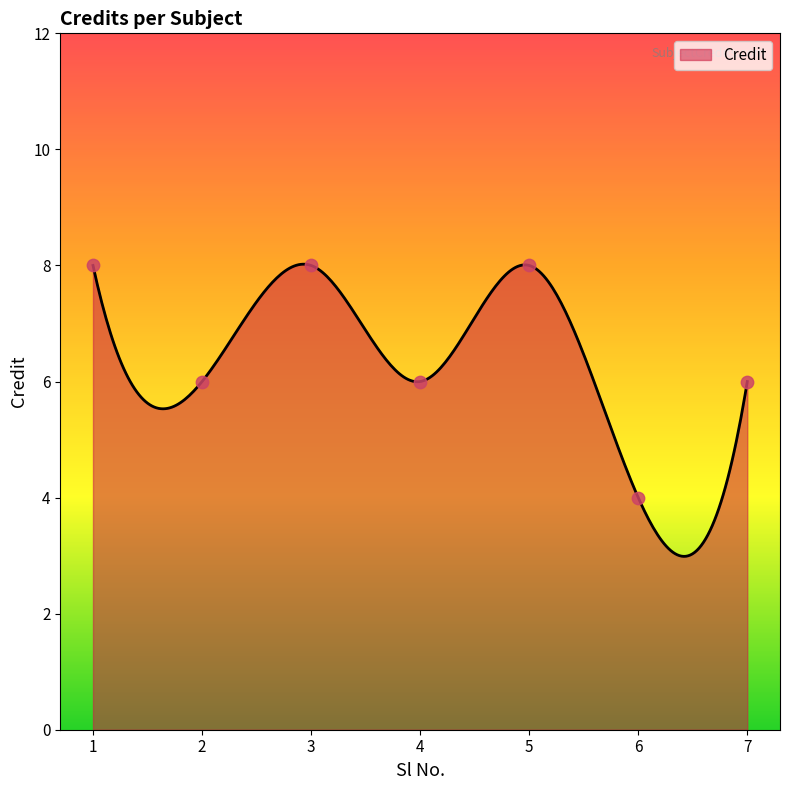

Between 3 and 5, which is larger?

3